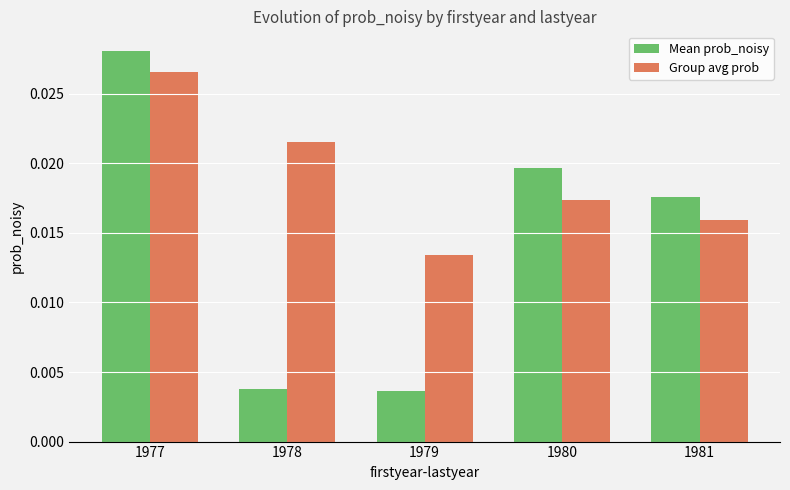

How many categories are shown in the chart?

5